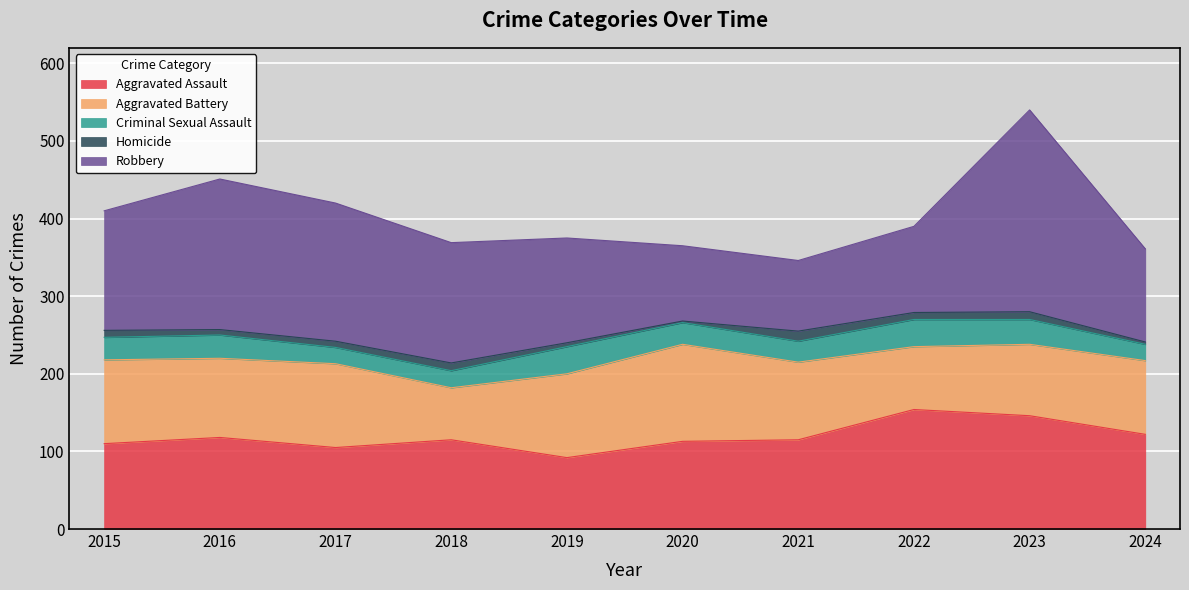

True or false: Robbery and Criminal Sexual Assault cross at least once.

False